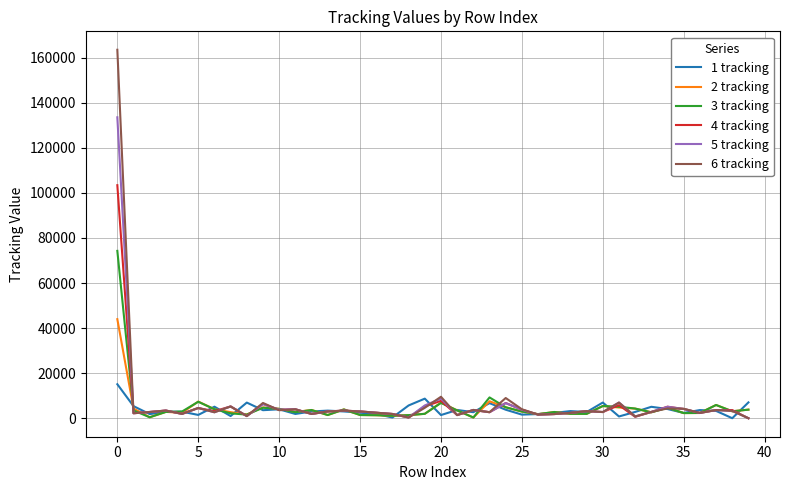

List the series in order of their peak value, lowest first.

1 tracking, 2 tracking, 3 tracking, 4 tracking, 5 tracking, 6 tracking